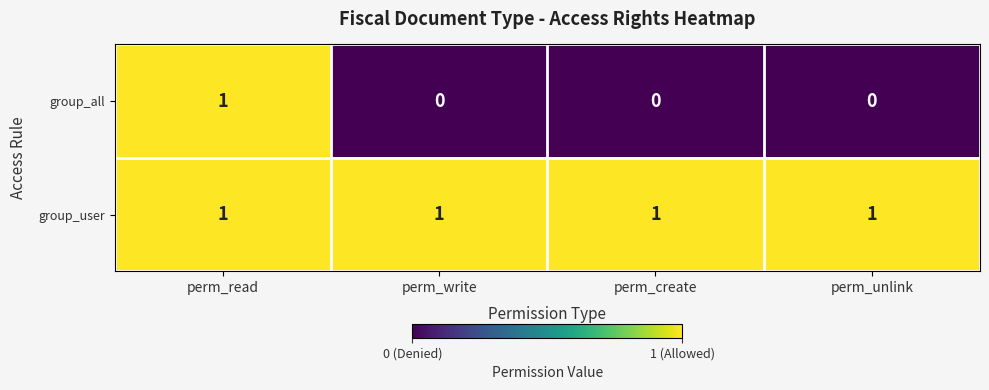

How many data points in group_all are above 0?

1